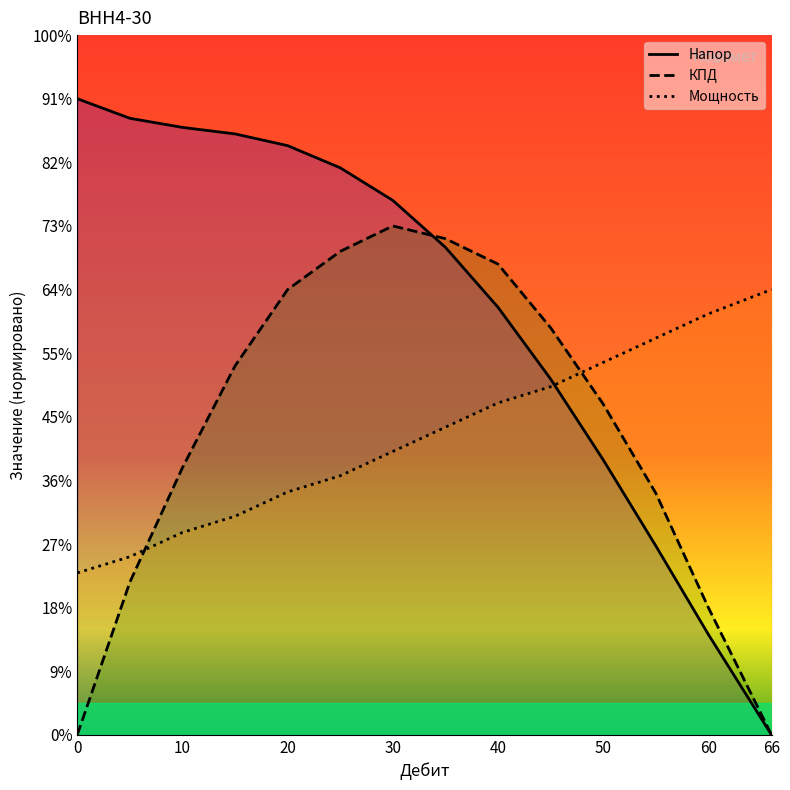

Reading left to right, transcribe all the data shown in this chart.

Напор: 5.0	4.8	4.8	4.7	4.6	4.5	4.2	3.8	3.4	2.8	2.2	1.5	0.8	0.0
КПД: 0.0	1.2	2.1	2.9	3.5	3.8	4.0	3.9	3.7	3.2	2.6	1.9	1.0	0.0
Мощность: 1.3	1.4	1.6	1.7	1.9	2.0	2.2	2.4	2.6	2.7	2.9	3.1	3.3	3.5